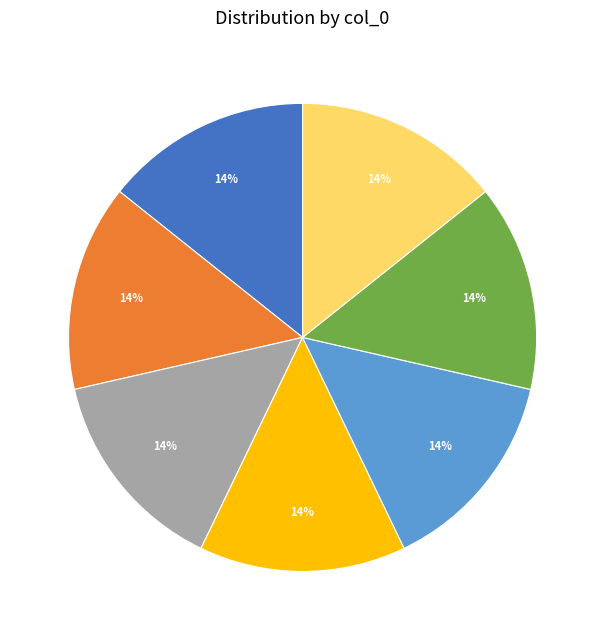

To the nearest percent, what percentage of the pie is 4?

14%